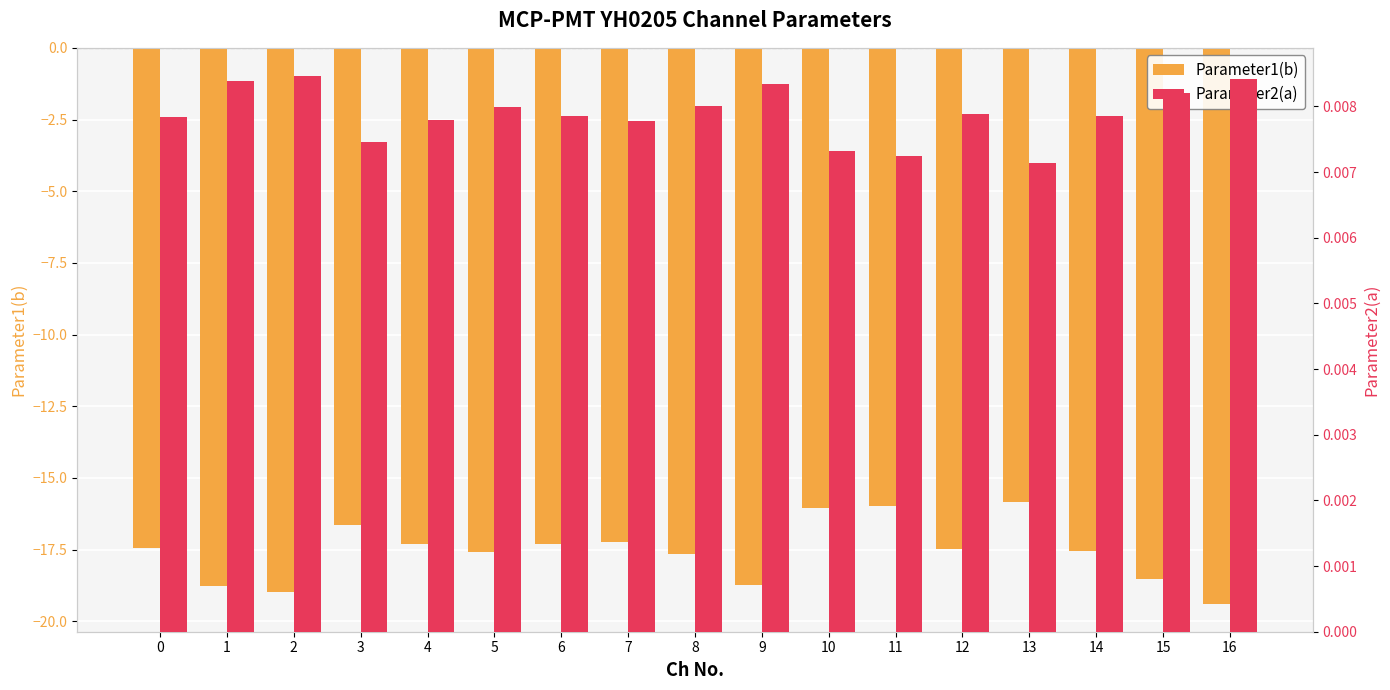

Does the chart contain any negative values?

Yes